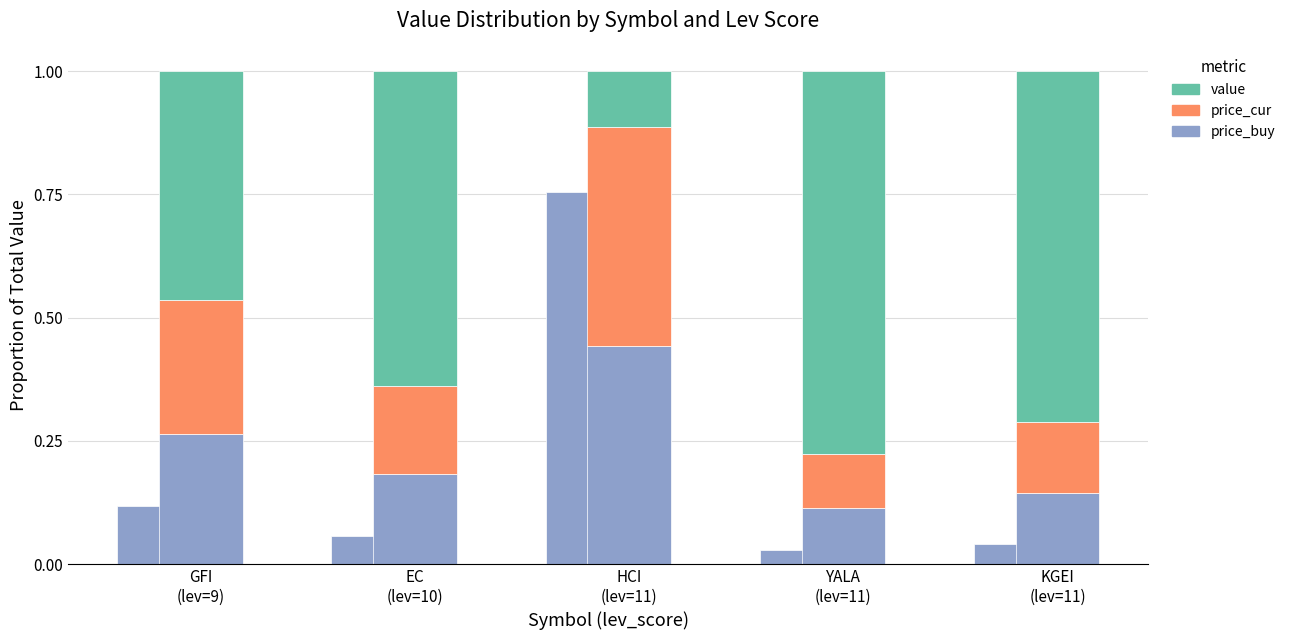

Reading left to right, what are all the values shown in this chart?

price_buy: GFI
(lev=9)=0.3	EC
(lev=10)=0.2	HCI
(lev=11)=0.4	YALA
(lev=11)=0.1	KGEI
(lev=11)=0.1
price_cur: GFI
(lev=9)=0.3	EC
(lev=10)=0.2	HCI
(lev=11)=0.4	YALA
(lev=11)=0.1	KGEI
(lev=11)=0.1
value: GFI
(lev=9)=0.5	EC
(lev=10)=0.6	HCI
(lev=11)=0.1	YALA
(lev=11)=0.8	KGEI
(lev=11)=0.7